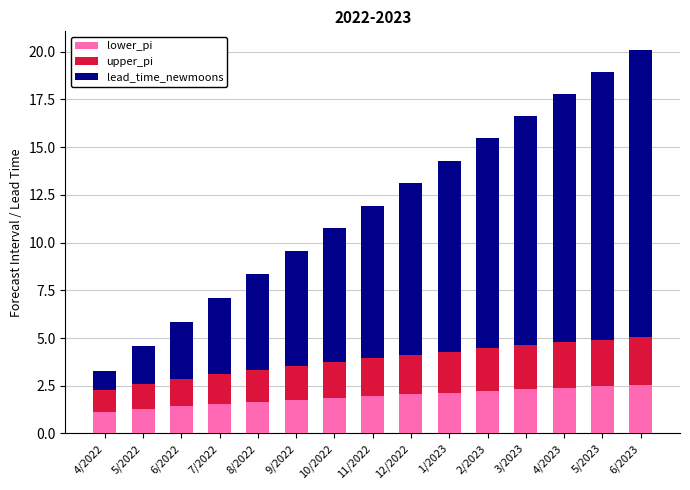

What is the average value of the lower_pi series?

1.9